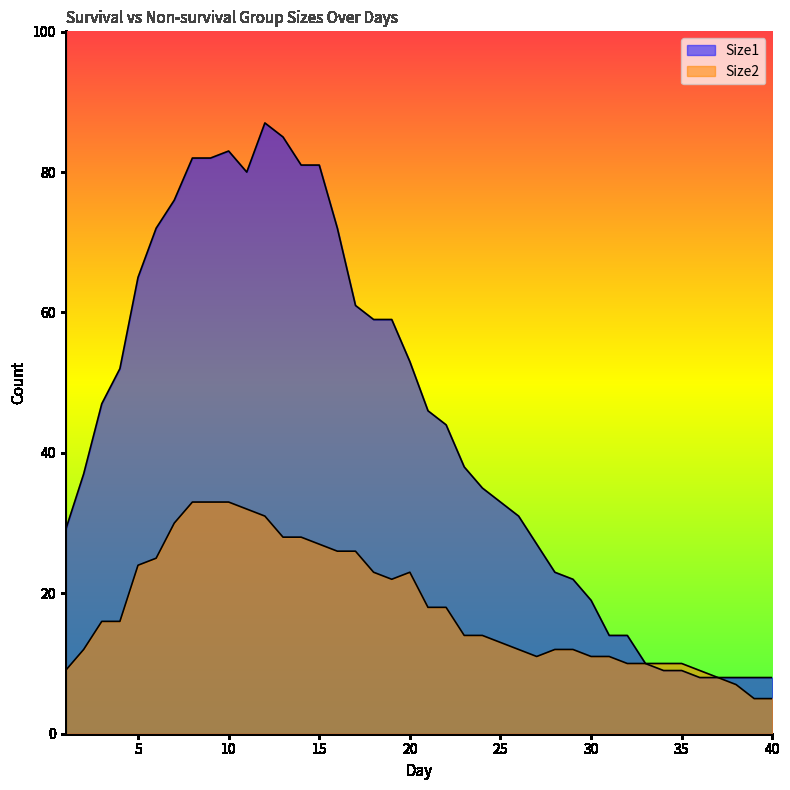

How many distinct data groups are displayed?

2